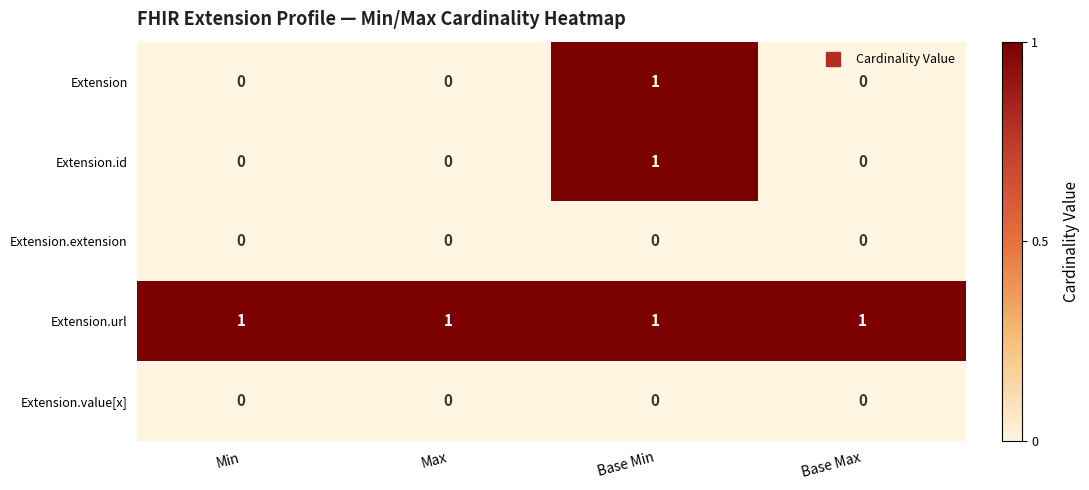

The Extension.id series shows -1 at Max. True or false?

False